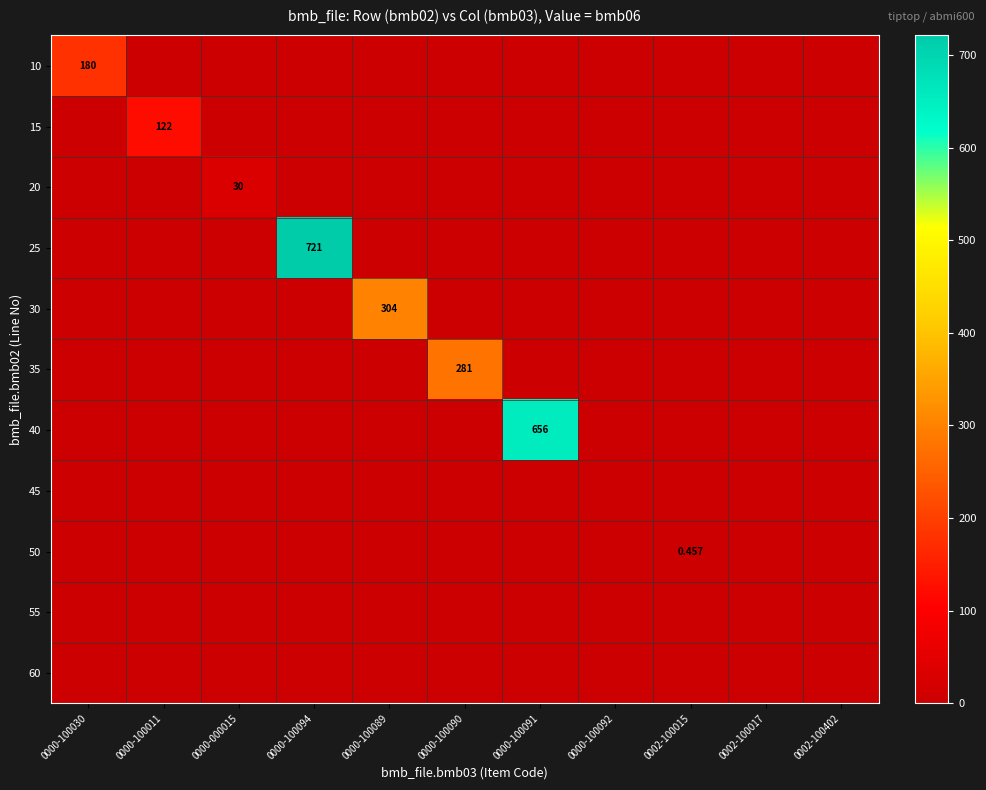

How many positive values does the 50 series have?

1